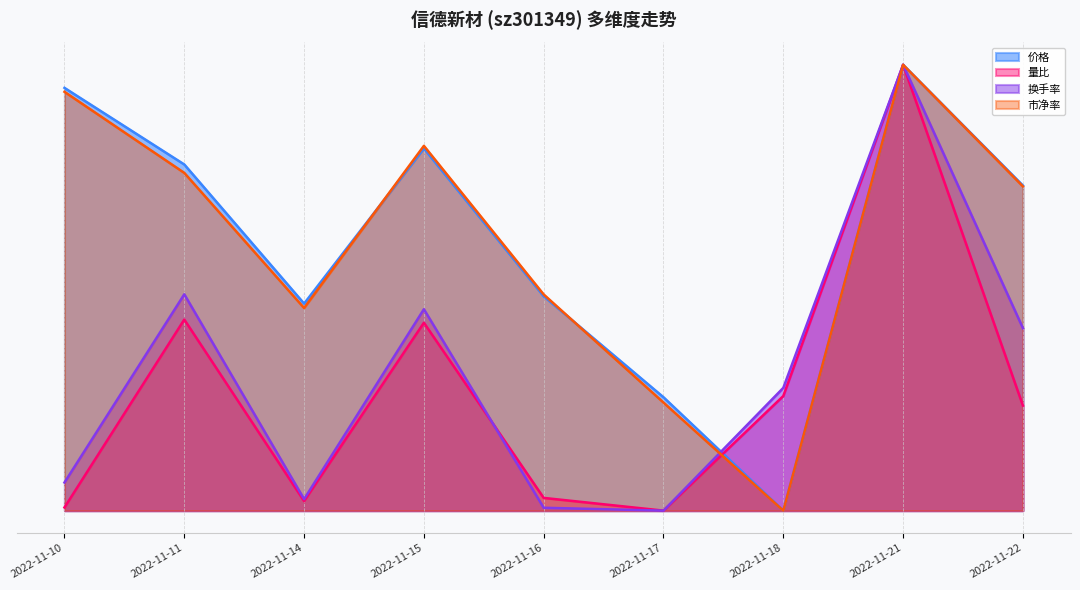

Is the value of 换手率 at 2022-11-10 greater than the value of 价格 at 2022-11-17?

No